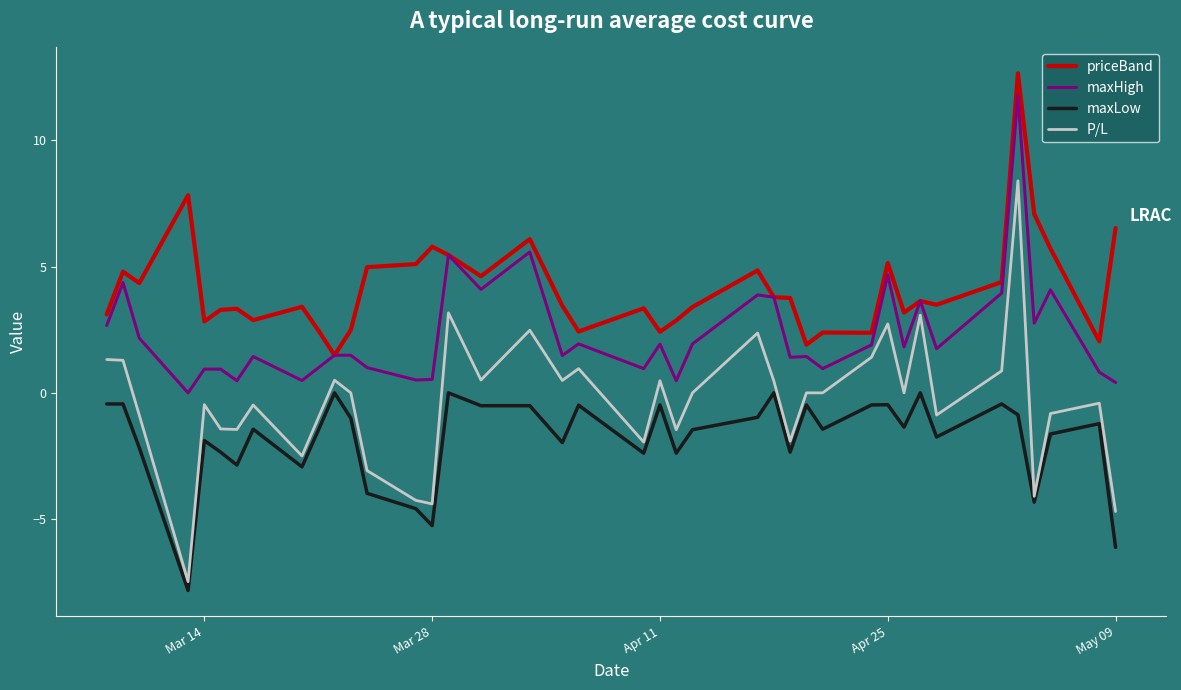

What is the difference between the maximum and second lowest values in the P/L series?

13.1